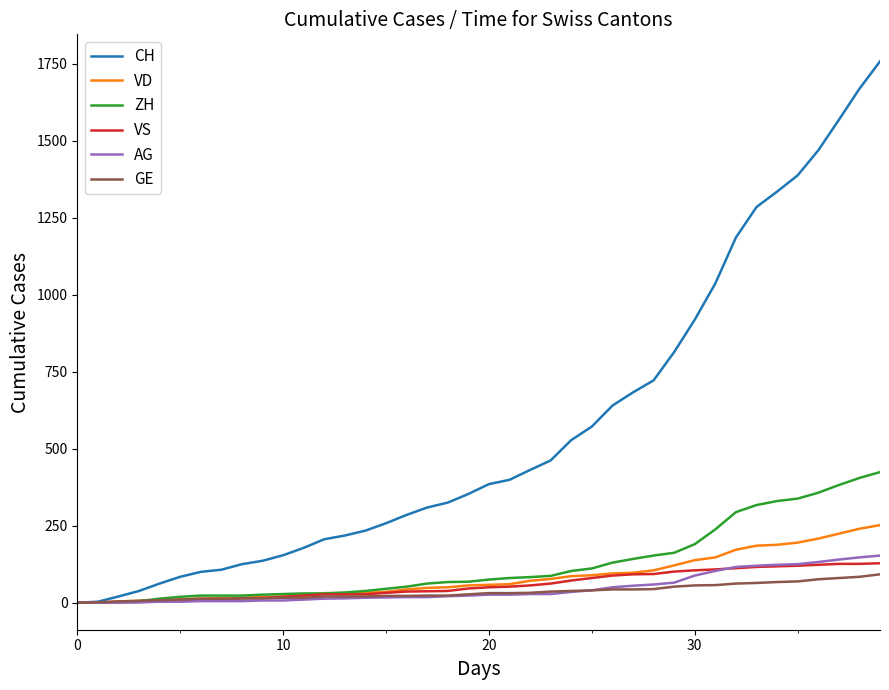

Which series has the largest total across all categories?

CH